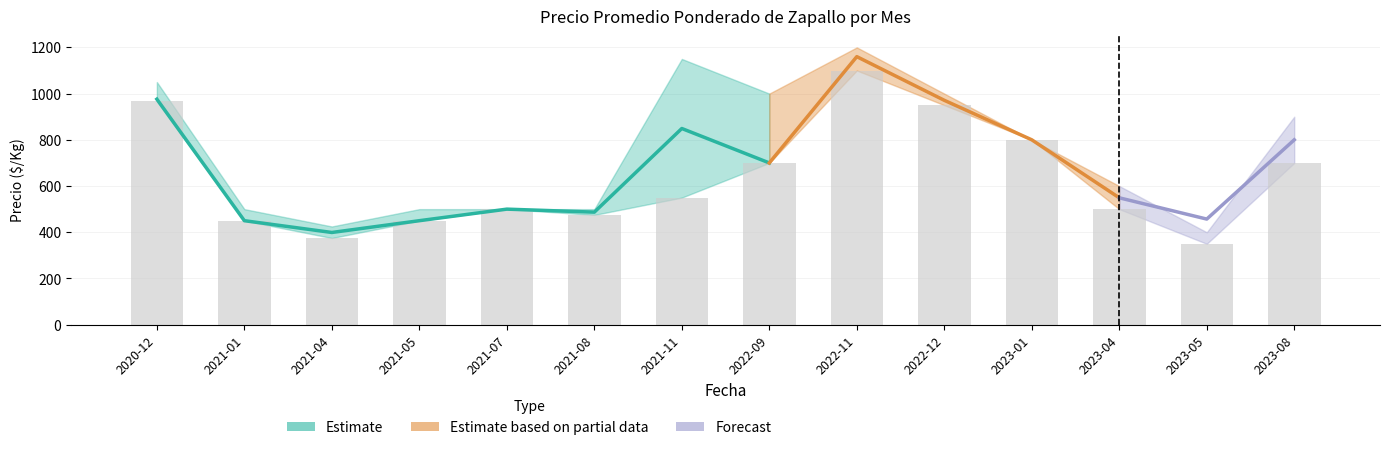

Rank the categories by Precio promedio ponderado value from highest to lowest.

2022-11, 2020-12, 2022-12, 2021-11, 2023-01, 2023-08, 2022-09, 2023-04, 2021-07, 2021-08, 2023-05, 2021-01, 2021-05, 2021-04